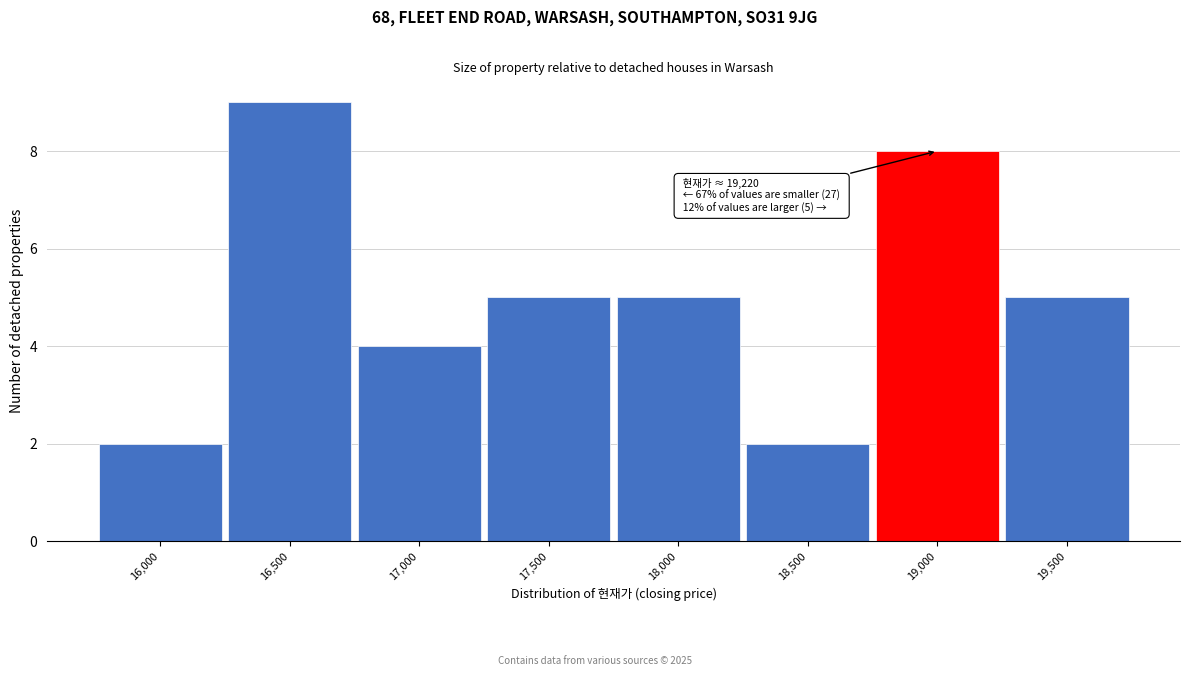

Reading right to left, list all the values displayed in this chart.

5	8	2	5	5	4	9	2